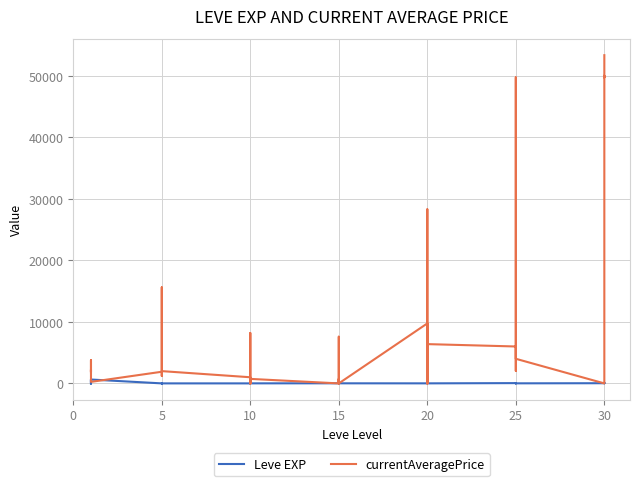

What is the average value of the Leve EXP series?

47